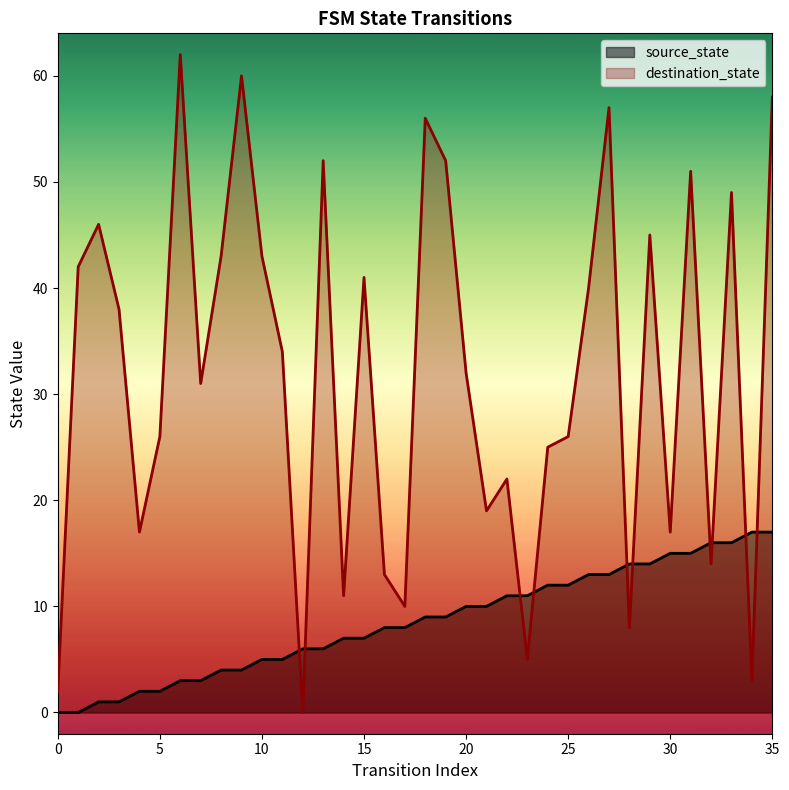

At which label is destination_state closest to 31?

7